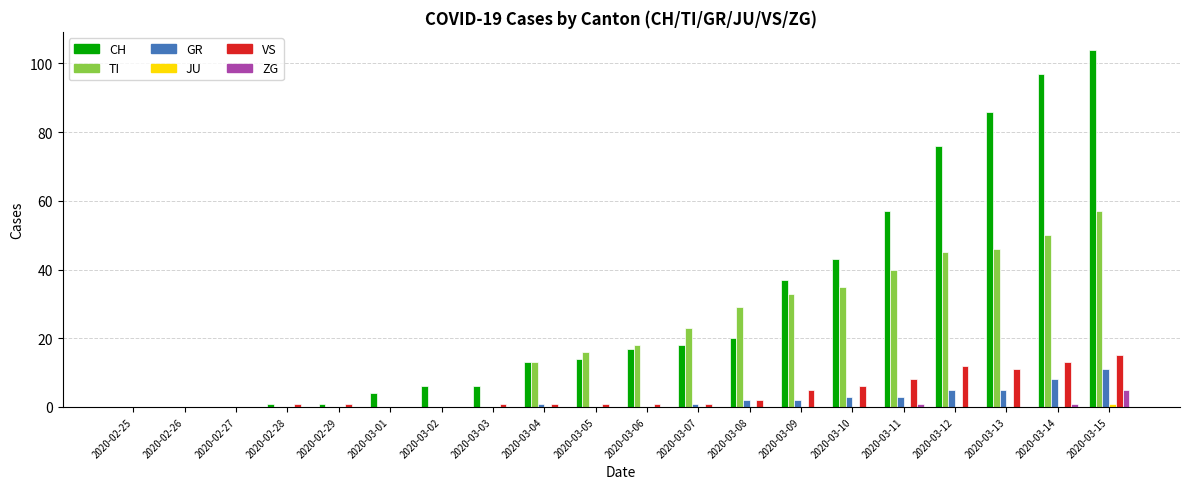

Which series changed the most between 2020-03-02 and 2020-03-06?

TI